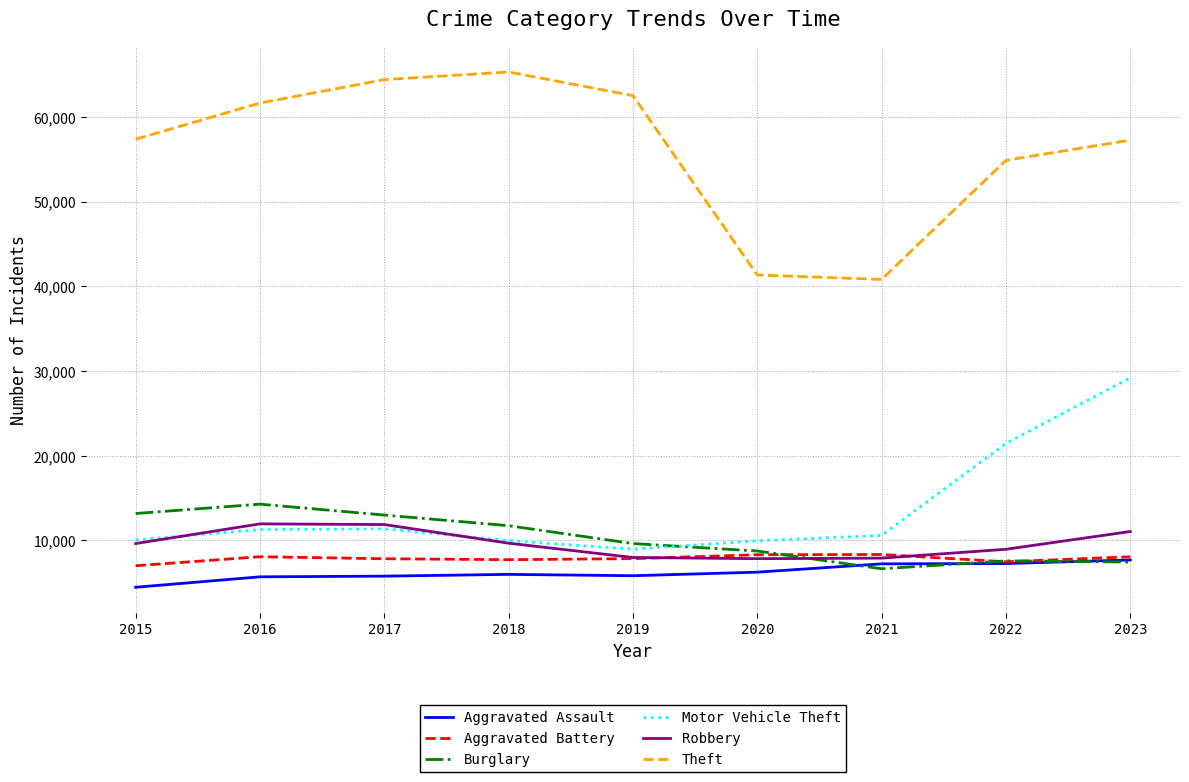

True or false: Theft and Robbery intersect in this chart.

False